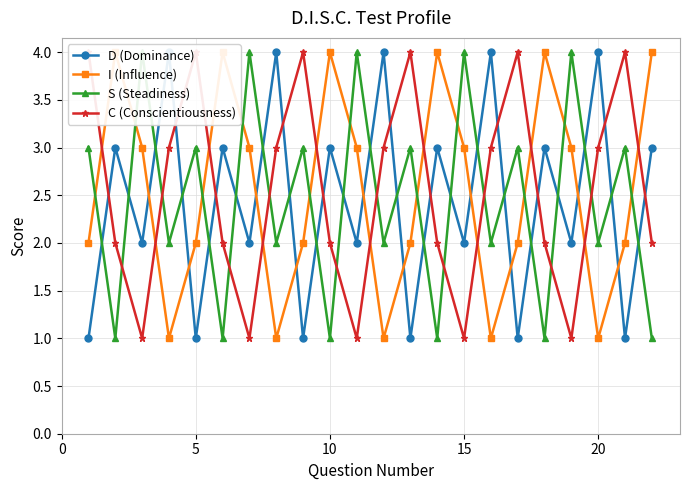

At how many categories does at least one series exceed 1?

22